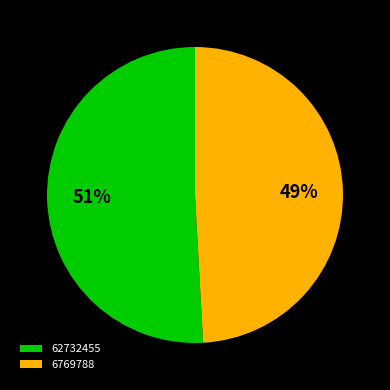

What is the smallest slice in the pie chart?

6769788